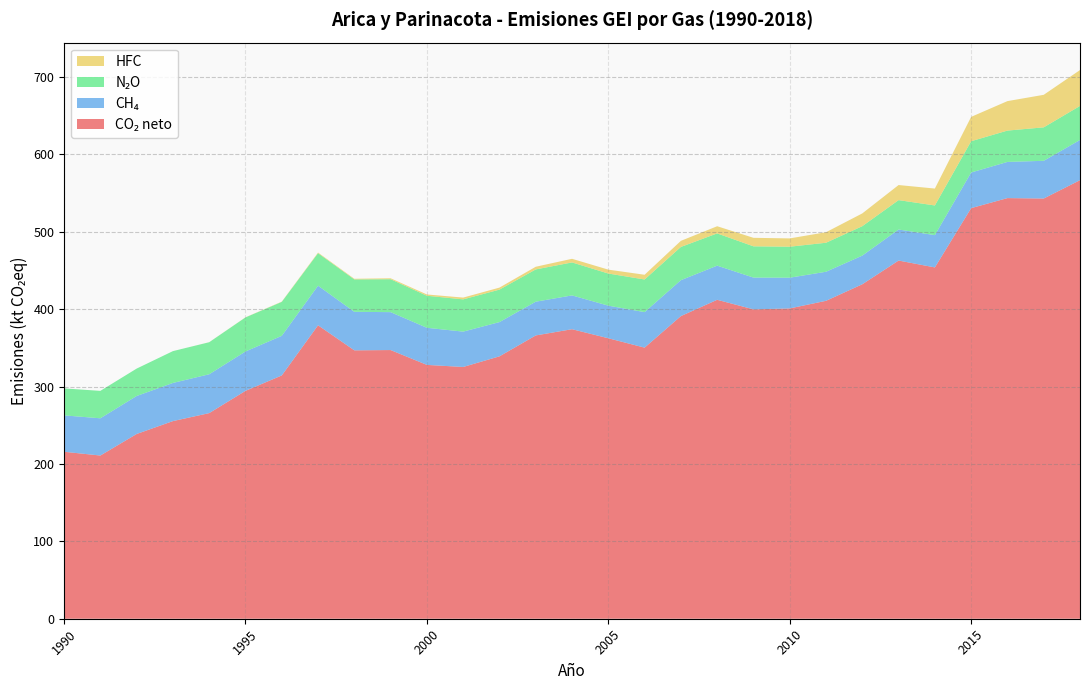

Reading left to right, what are all the values shown in this chart?

CO₂ neto: 1990=215.7	1991=210.9	1992=238.7	1993=255.4	1994=265.7	1995=294.4	1996=314.4	1997=379.2	1998=346.8	1999=347.2	2000=328.0	2001=325.3	2002=339.1	2003=366.1	2004=374.1	2005=362.4	2006=350.3	2007=391.1	2008=412.1	2009=399.8	2010=401.0	2011=410.8	2012=432.2	2013=462.8	2014=454.0	2015=530.6	2016=543.5	2017=543.0	2018=566.7
CH₄: 1990=47.0	1991=48.1	1992=49.1	1993=49.3	1994=50.2	1995=50.9	1996=51.2	1997=51.2	1998=49.8	1999=49.0	2000=47.9	2001=45.7	2002=44.3	2003=43.6	2004=43.7	2005=42.1	2006=45.9	2007=46.4	2008=44.1	2009=41.1	2010=39.7	2011=37.6	2012=37.0	2013=40.1	2014=41.7	2015=46.1	2016=46.7	2017=48.7	2018=51.9
N₂O: 1990=34.8	1991=35.4	1992=35.4	1993=41.1	1994=41.4	1995=44.0	1996=43.9	1997=42.0	1998=41.9	1999=42.5	2000=41.4	2001=41.6	2002=41.9	2003=41.7	2004=42.6	2005=41.5	2006=42.1	2007=43.0	2008=41.7	2009=40.4	2010=40.1	2011=37.5	2012=38.0	2013=38.0	2014=38.3	2015=40.4	2016=40.5	2017=43.2	2018=44.0
HFC: 1990=0.0	1991=0.0	1992=0.0	1993=0.0	1994=0.1	1995=0.2	1996=0.3	1997=0.8	1998=0.8	1999=1.2	2000=1.7	2001=2.3	2002=2.6	2003=3.5	2004=4.7	2005=5.0	2006=6.1	2007=7.9	2008=9.3	2009=11.0	2010=10.7	2011=13.6	2012=16.5	2013=19.5	2014=21.8	2015=31.5	2016=38.1	2017=42.0	2018=46.4